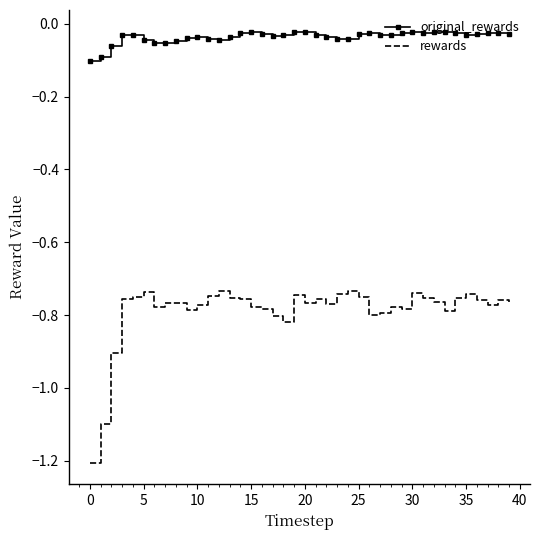

List the series in order of their overall mean, lowest first.

rewards, original_rewards